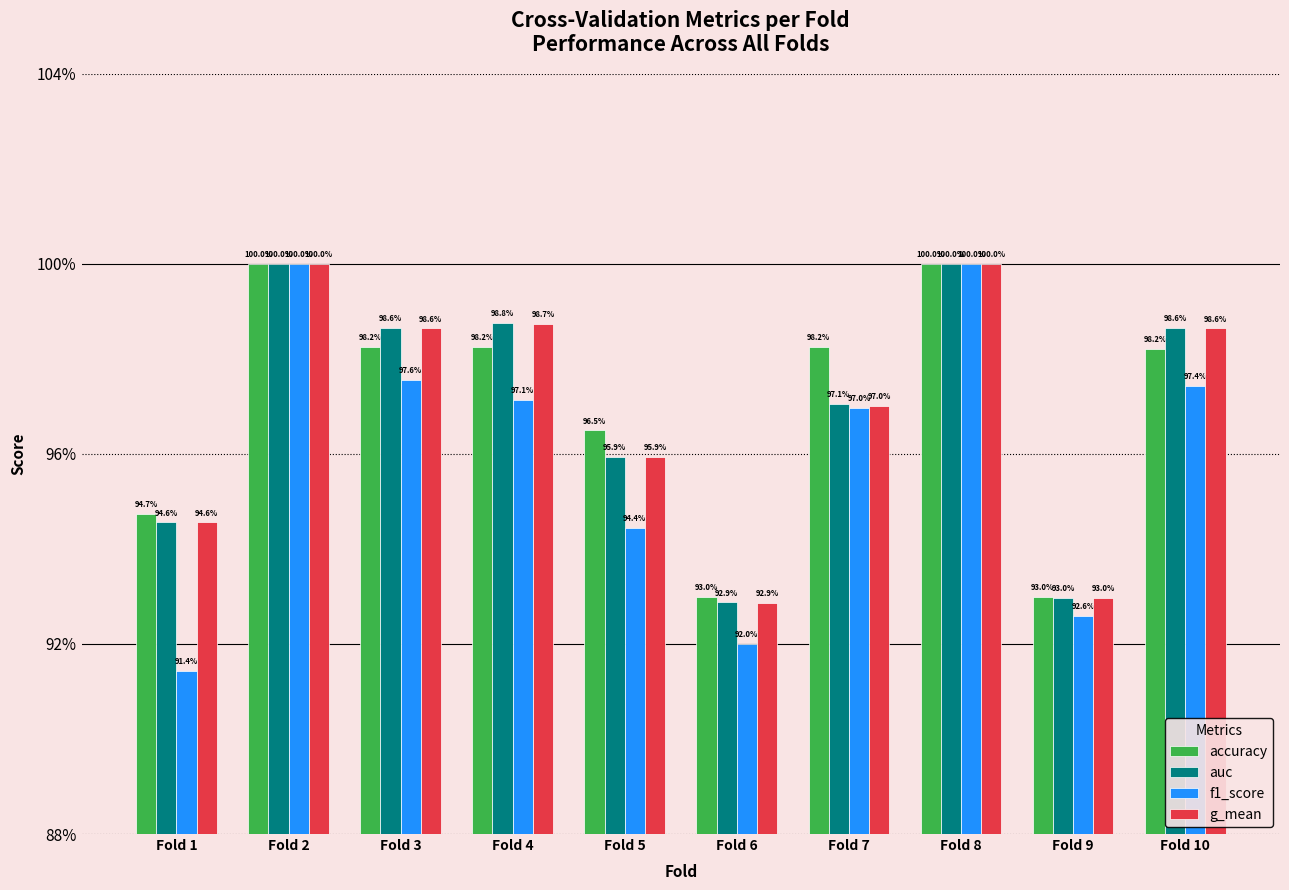

Reading right to left, list all the values displayed in this chart.

accuracy: Fold 10=1.0	Fold 9=0.9	Fold 8=1.0	Fold 7=1.0	Fold 6=0.9	Fold 5=1.0	Fold 4=1.0	Fold 3=1.0	Fold 2=1.0	Fold 1=0.9
auc: Fold 10=1.0	Fold 9=0.9	Fold 8=1.0	Fold 7=1.0	Fold 6=0.9	Fold 5=1.0	Fold 4=1.0	Fold 3=1.0	Fold 2=1.0	Fold 1=0.9
f1_score: Fold 10=1.0	Fold 9=0.9	Fold 8=1.0	Fold 7=1.0	Fold 6=0.9	Fold 5=0.9	Fold 4=1.0	Fold 3=1.0	Fold 2=1.0	Fold 1=0.9
g_mean: Fold 10=1.0	Fold 9=0.9	Fold 8=1.0	Fold 7=1.0	Fold 6=0.9	Fold 5=1.0	Fold 4=1.0	Fold 3=1.0	Fold 2=1.0	Fold 1=0.9